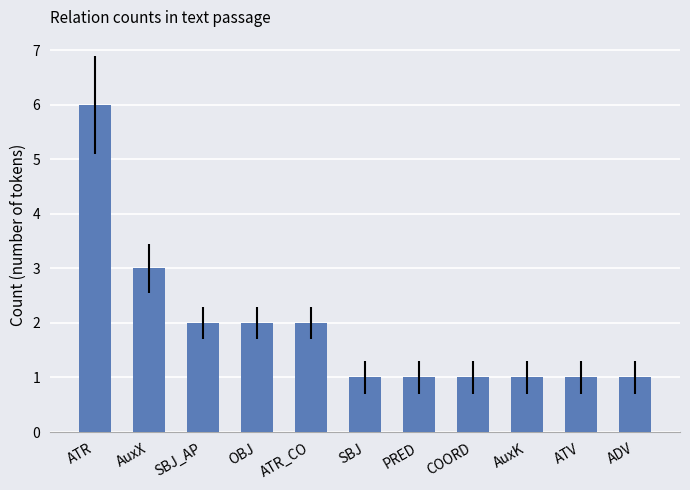

Approximately how many times larger is the value at COORD compared to OBJ?

0.5